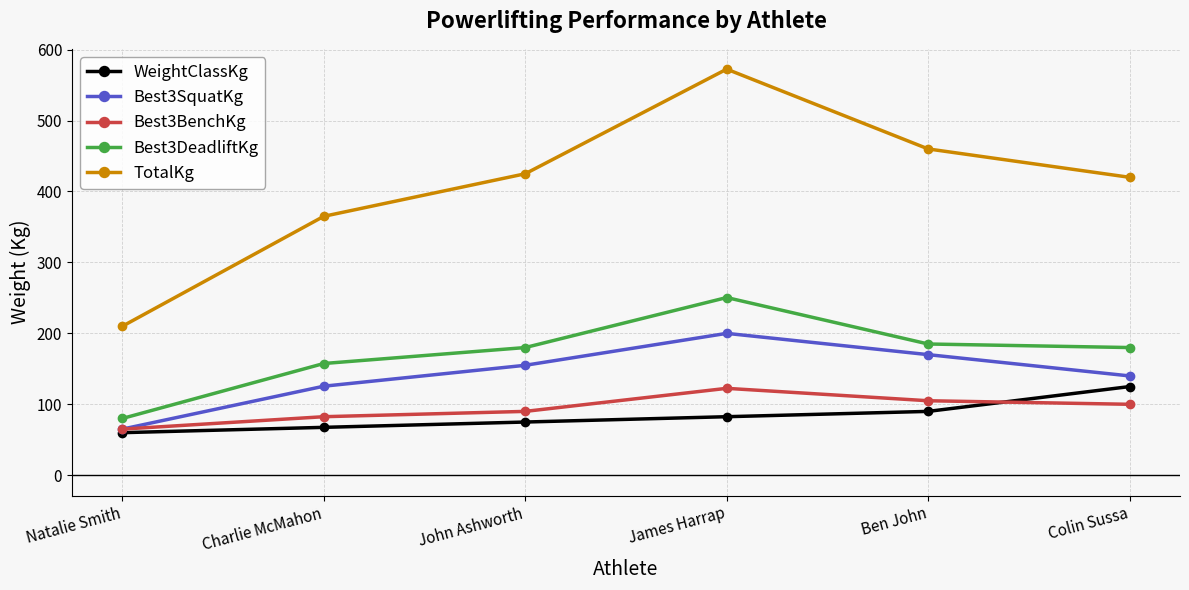

At which category does TotalKg reach its first local peak?

James Harrap